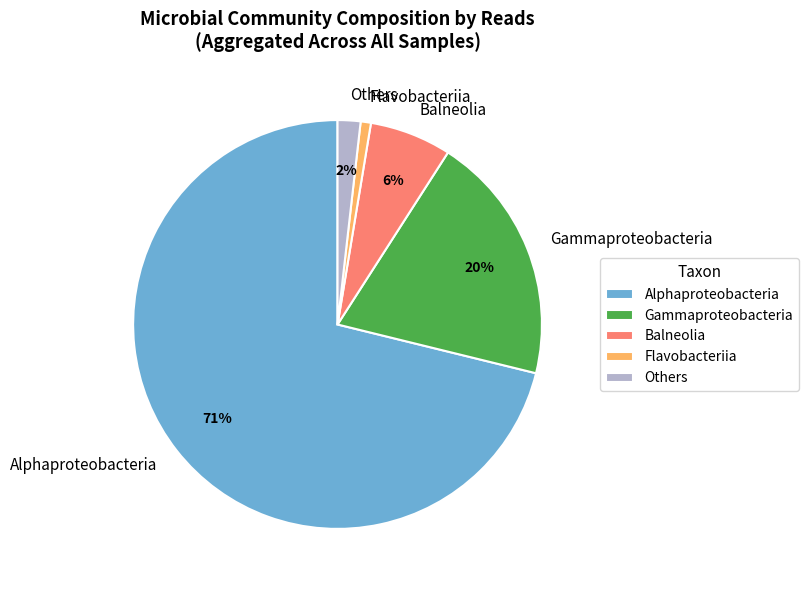

To the nearest percent, what portion does Gammaproteobacteria represent?

20%